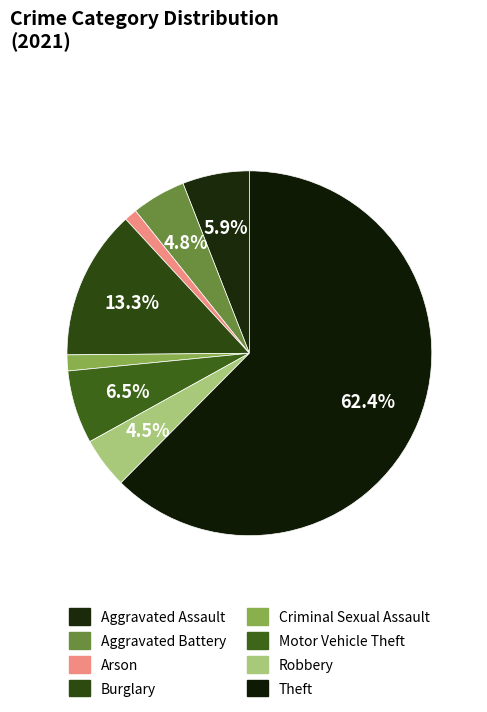

How many segments does this pie chart have?

8